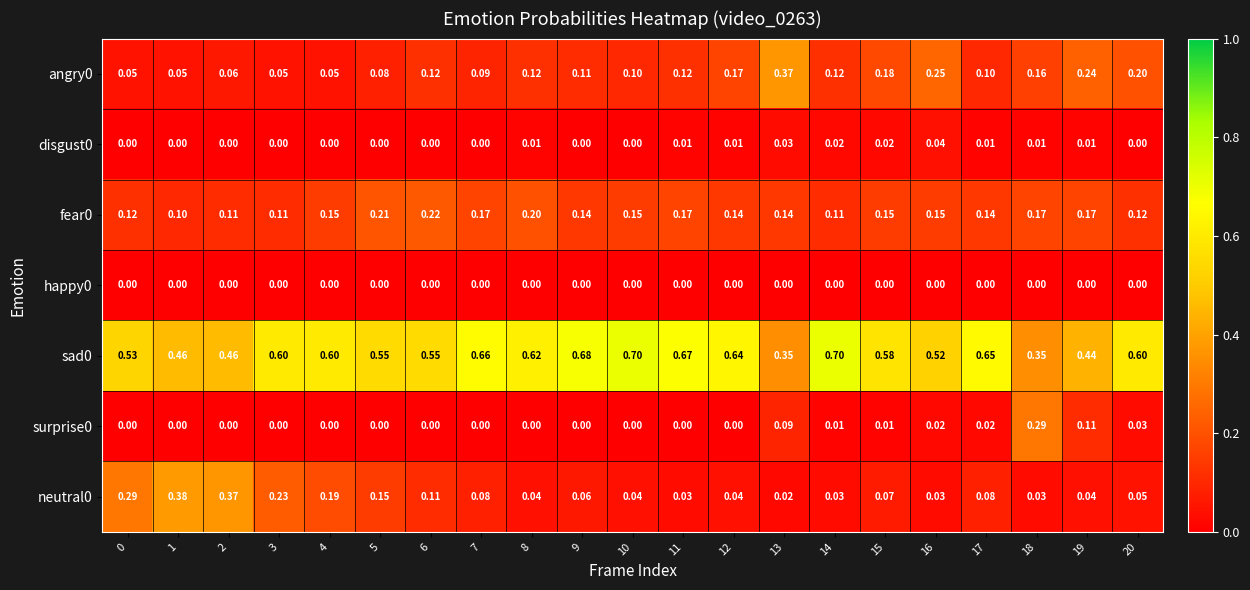

Is the value of angry0 at 10 greater than the value of happy0 at 14?

Yes